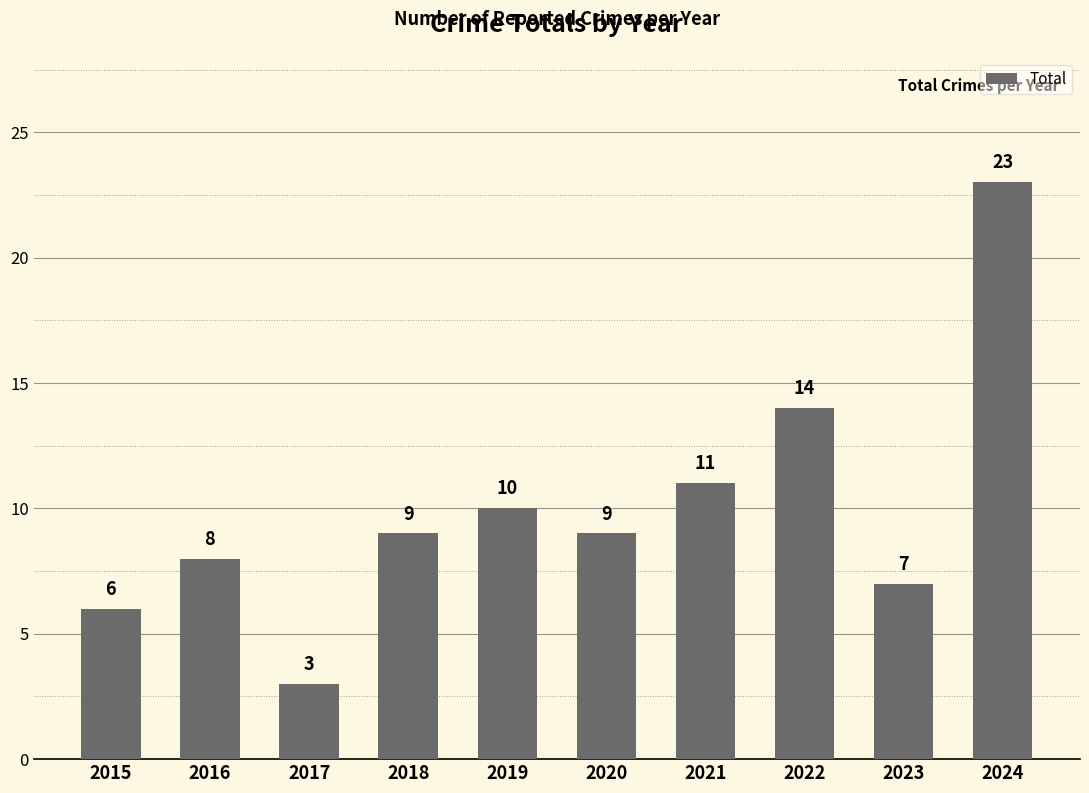

What is the value of the 3rd bar from the left?

3